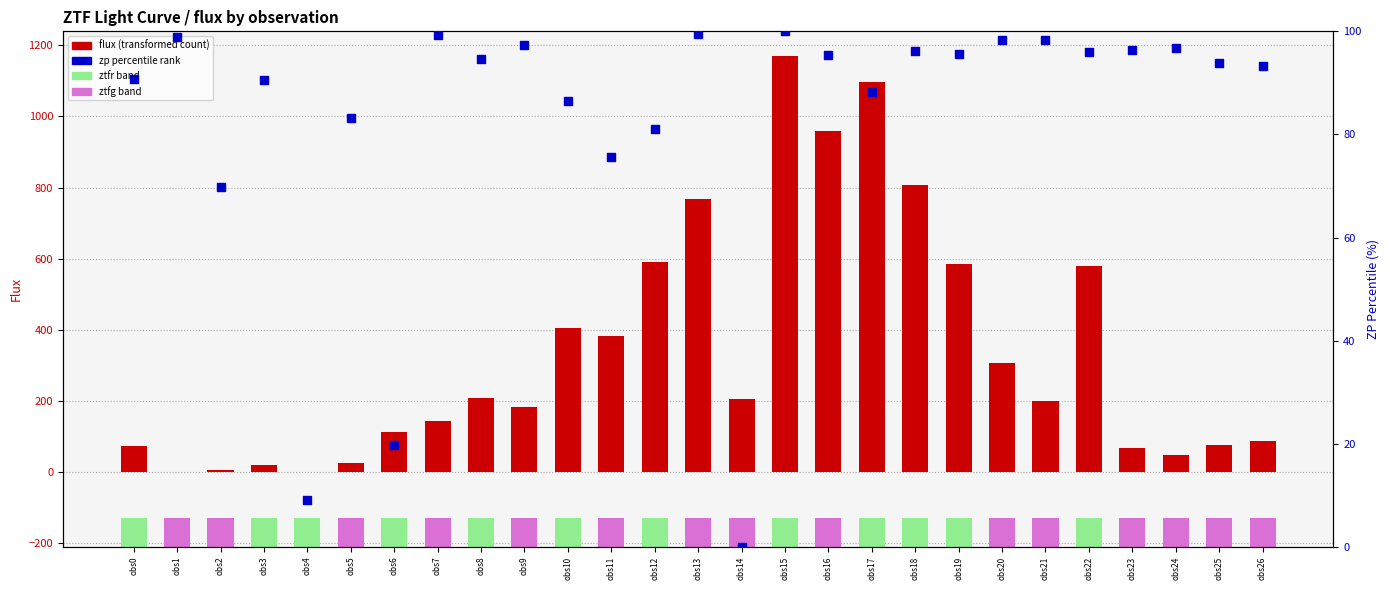

Which series reaches the minimum Y coordinate?

flux (transformed count)